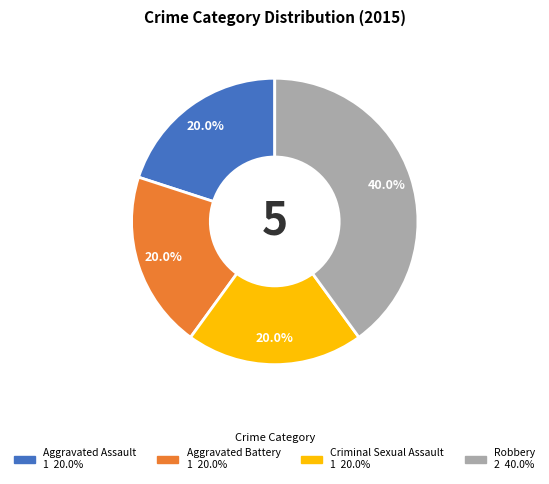

Which slice is the largest?

Robbery